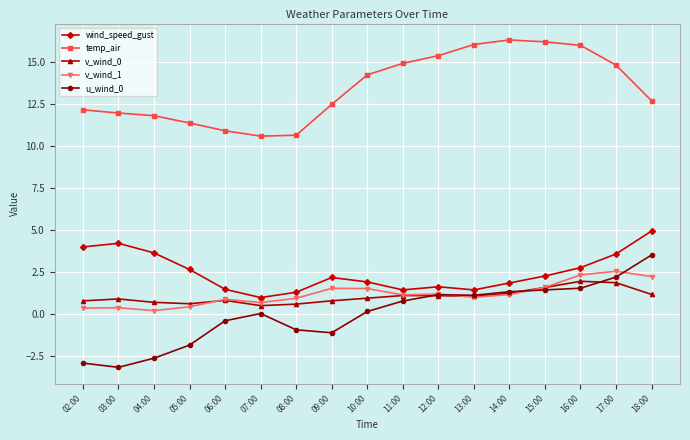

What is the greatest value displayed?

16.3